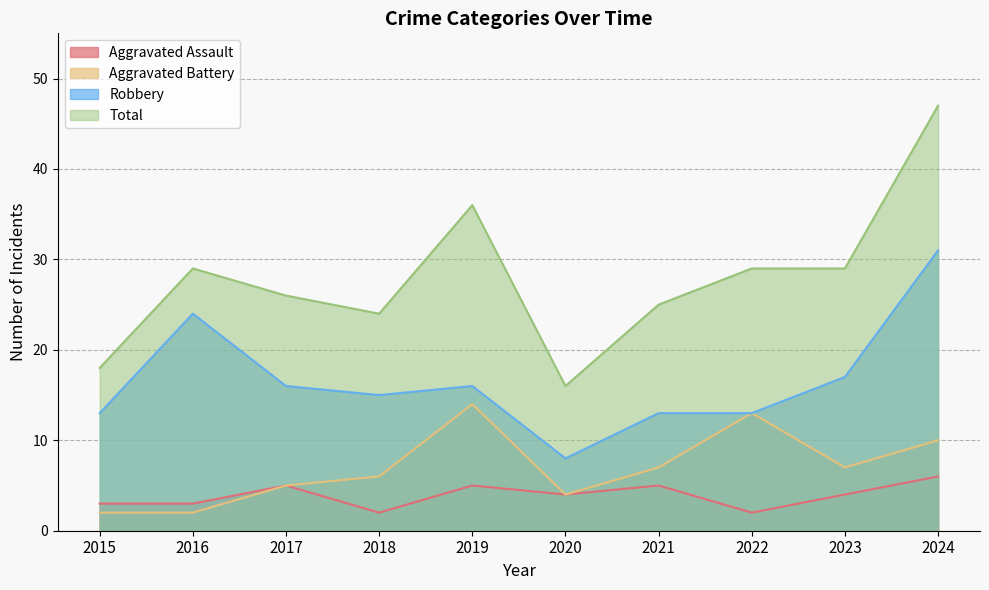

How many interior local valleys does the Aggravated Assault series have?

3